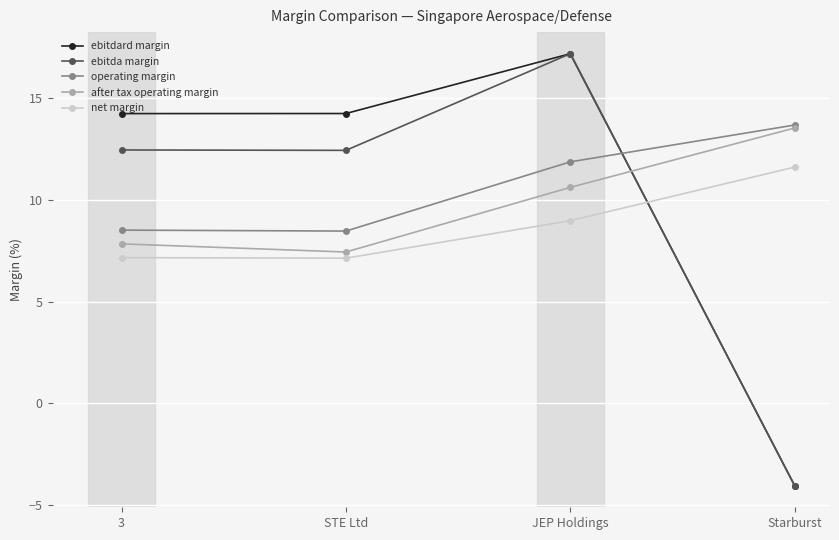

How many lines are shown in the chart?

5